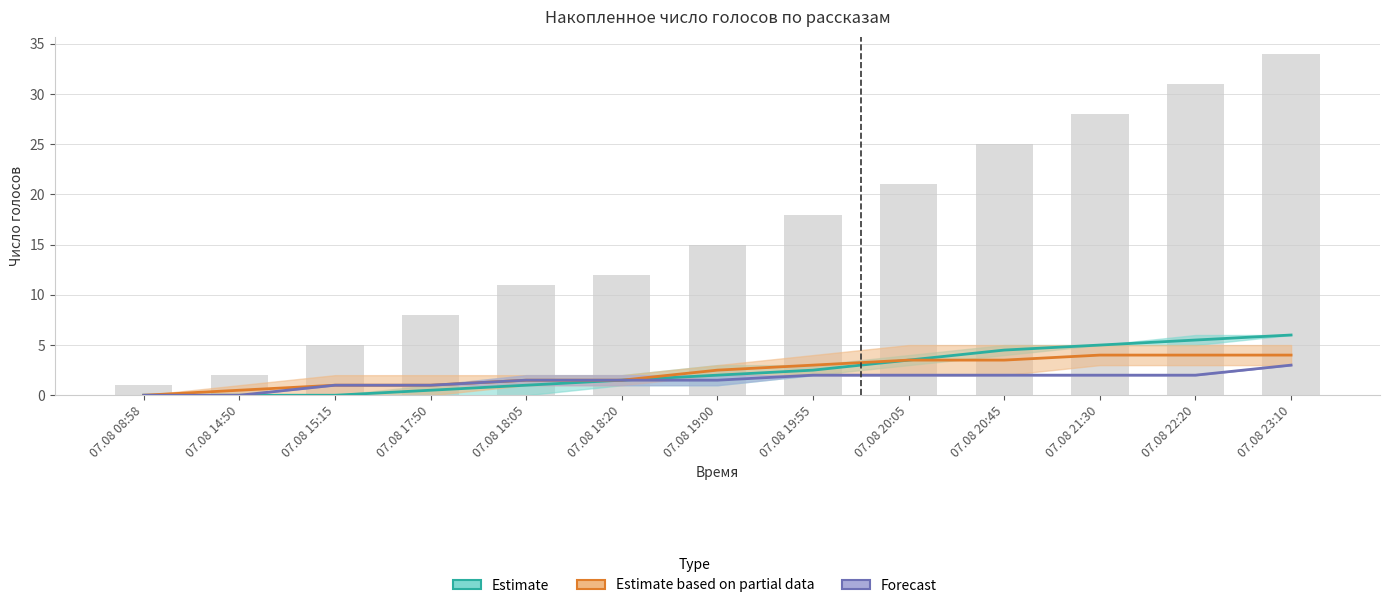

At how many categories does at least one series exceed 20?

5